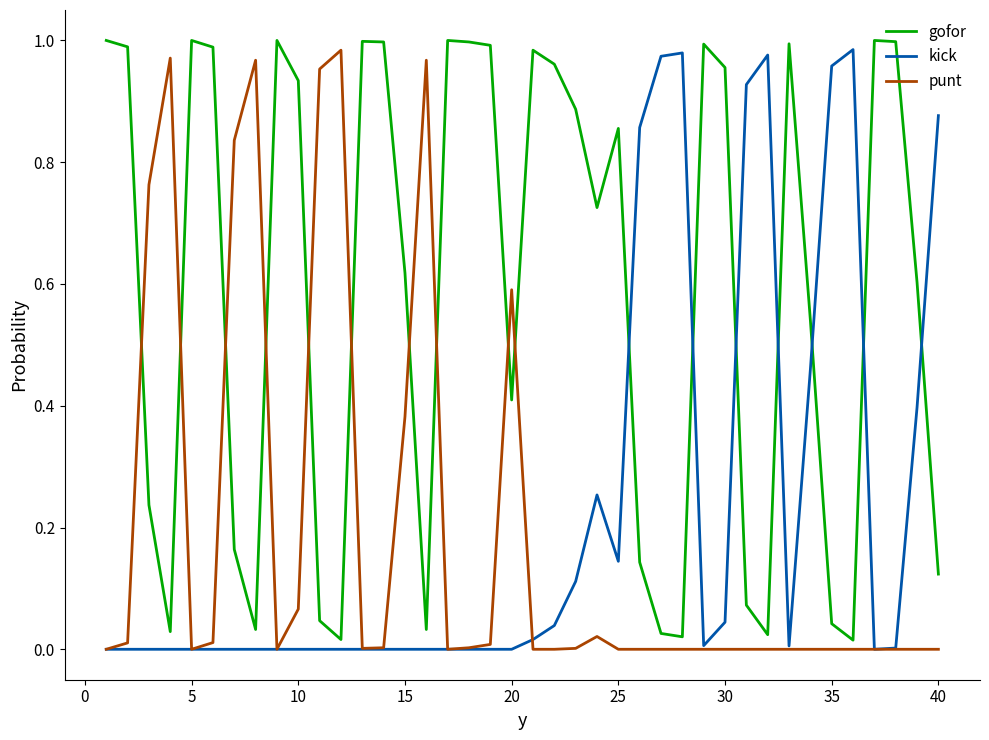

How many times do punt and gofor cross each other?

10